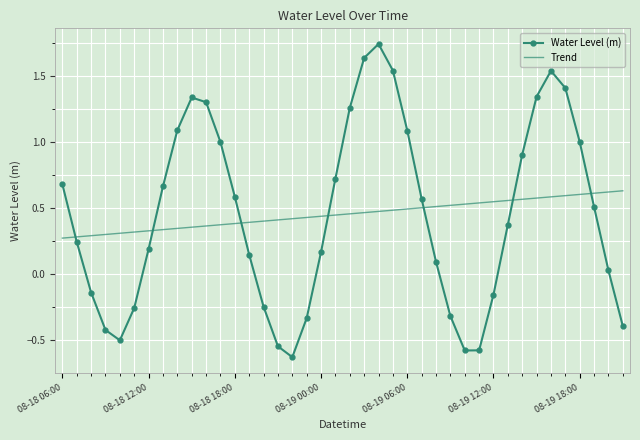

True or false: Water Level (m) and Trend cross at least once.

True